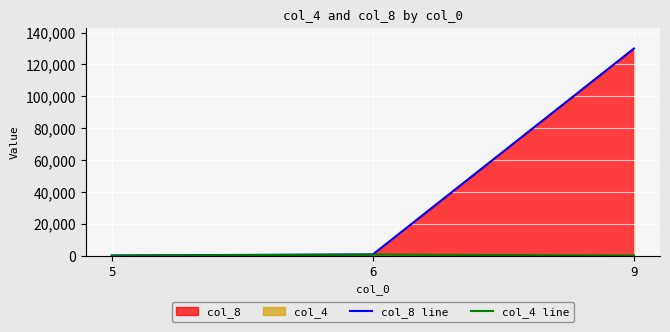

At how many categories does at least one series exceed 63980?

1